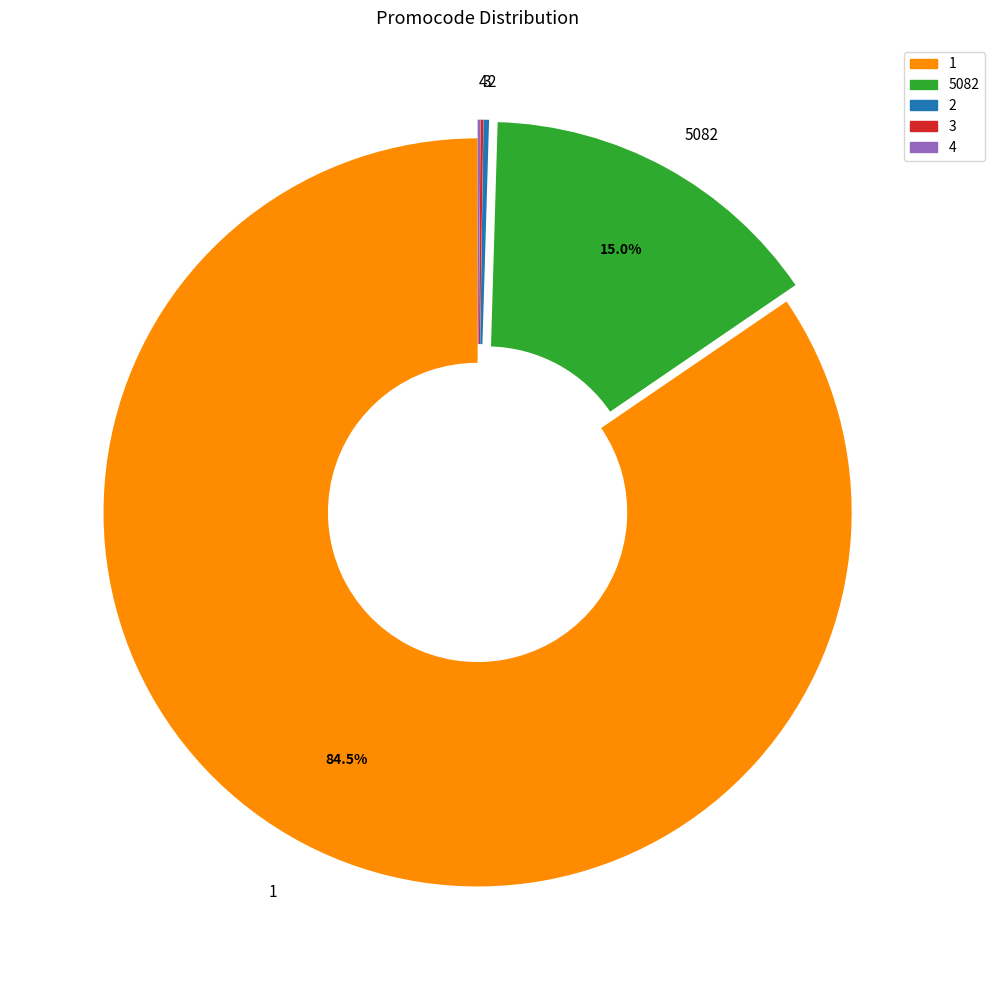

Which slice represents more than half of the pie?

1